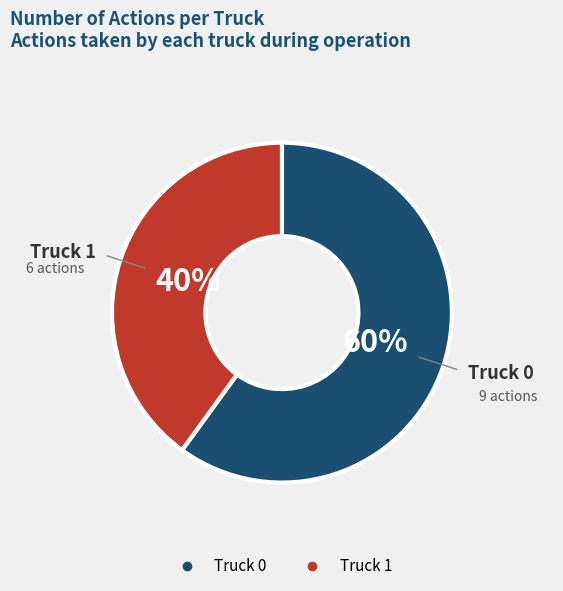

To the nearest percent, what is the average slice percentage?

50%